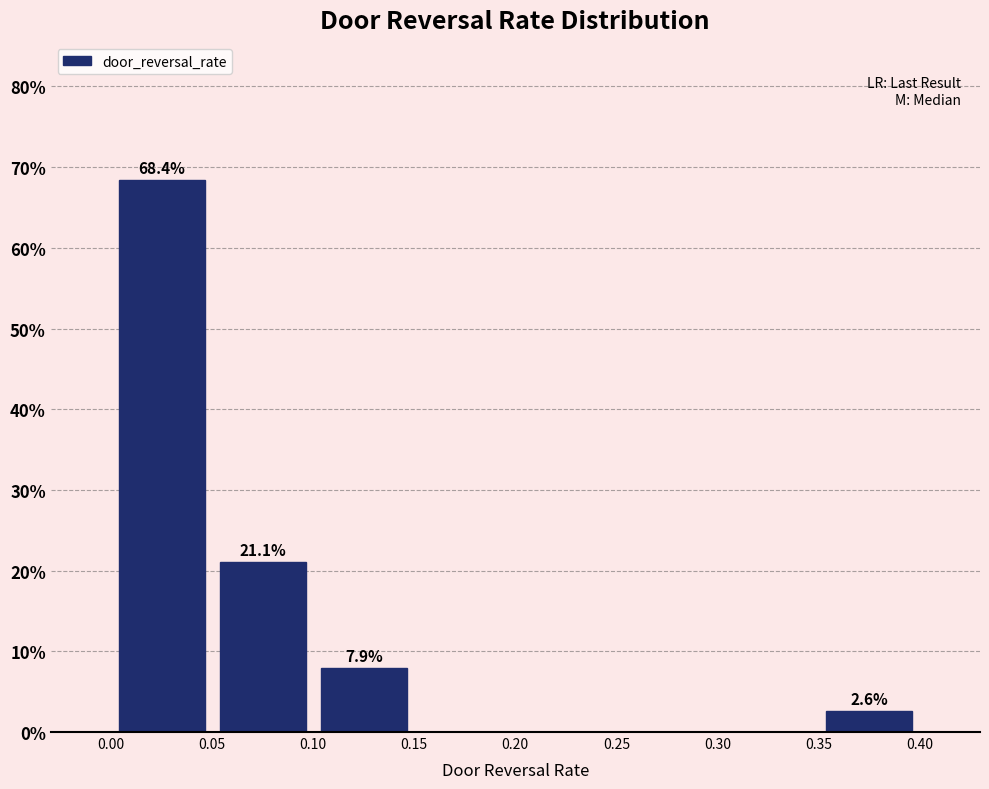

Which range on the x-axis has the tallest bar?

0.00 to 0.05